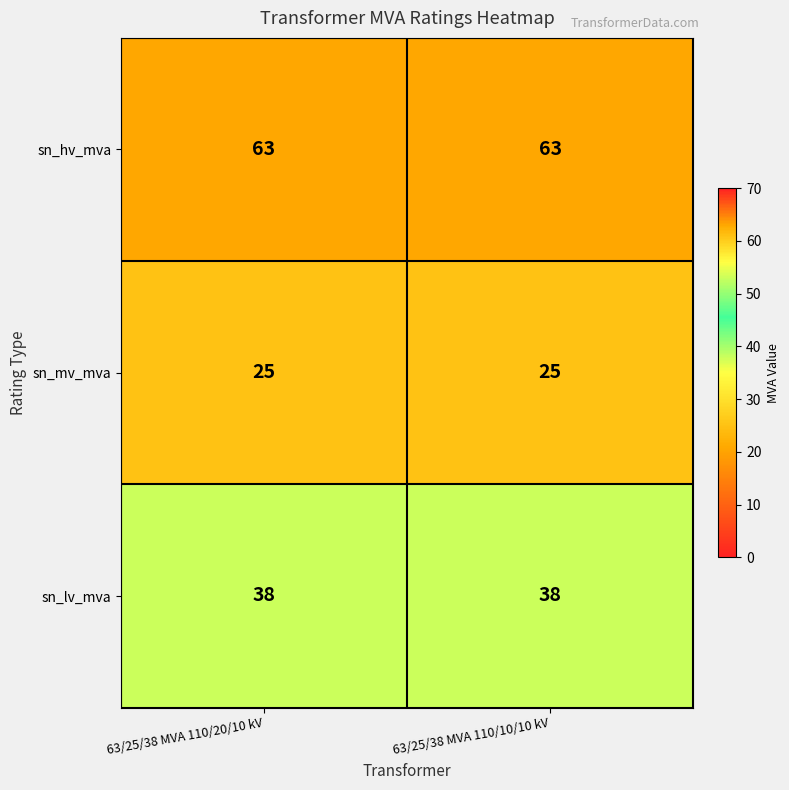

What is the maximum value for sn_mv_mva?

25